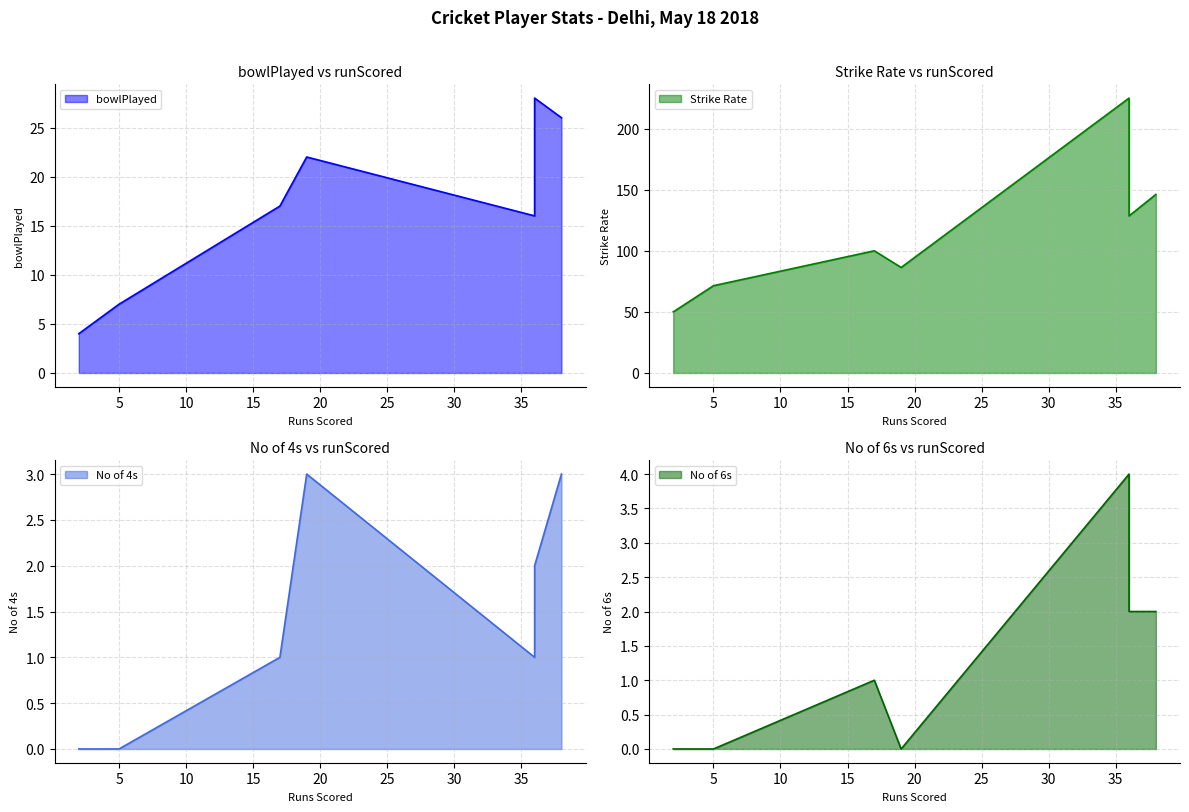

Count the No of 4s values in the range 0 to 3.

7